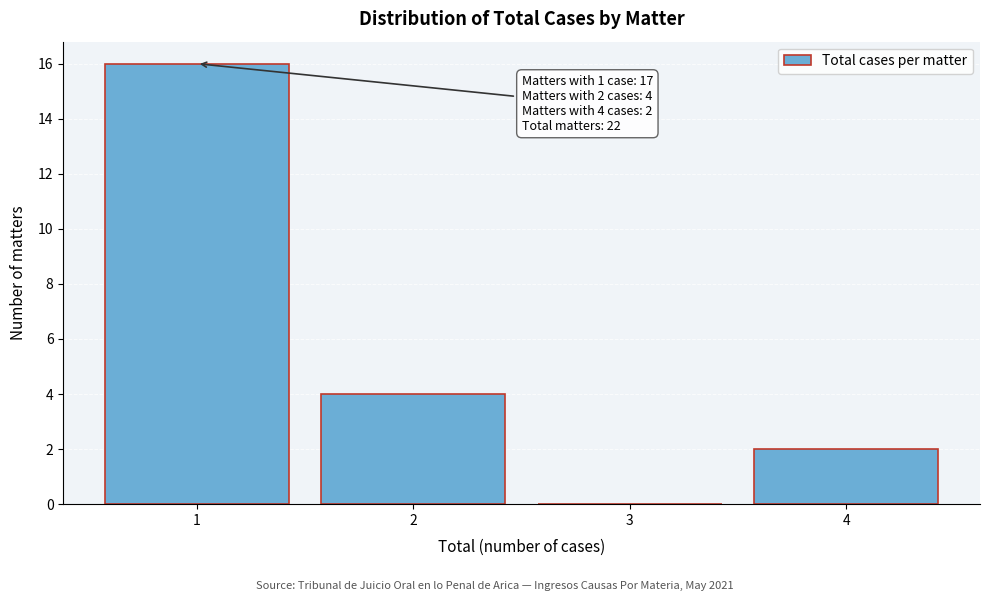

Over which range of the x-axis is the bar tallest?

0.5 to 1.5